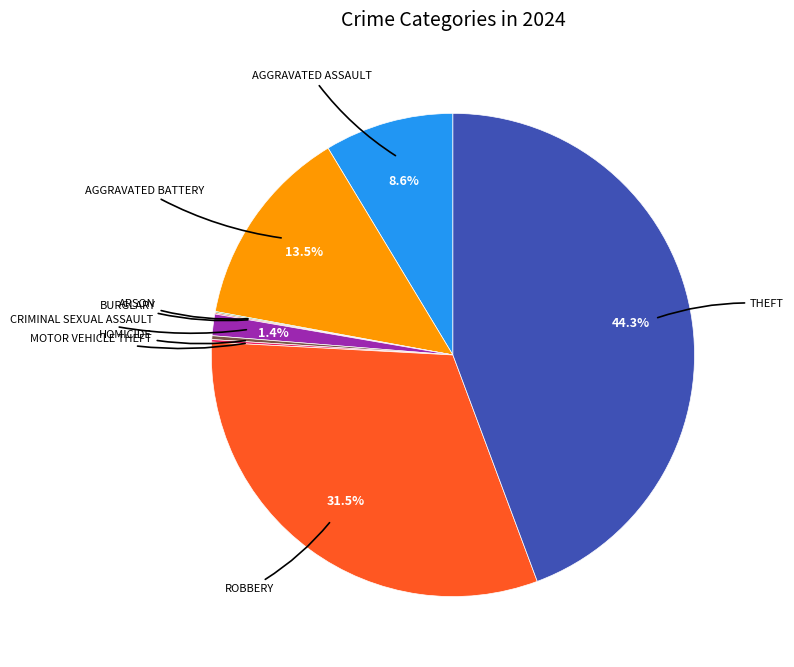

How many segments does this pie chart have?

9